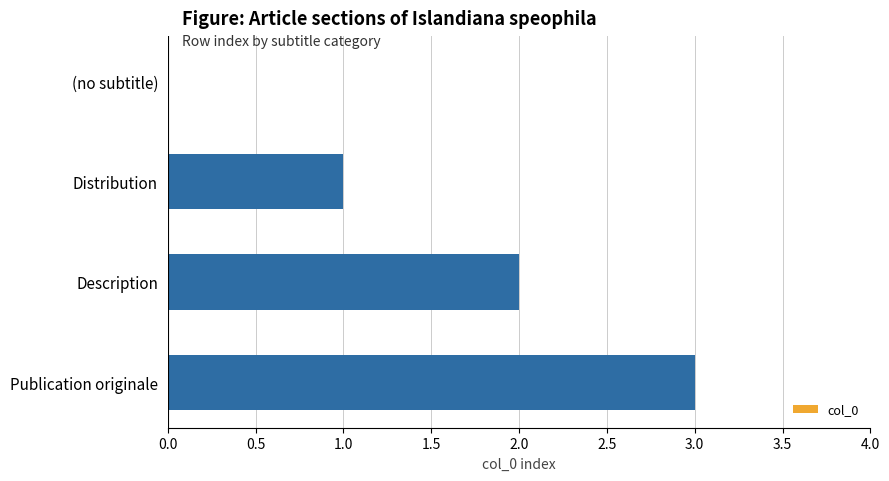

True or false: the data shows 0 at (no subtitle).

True